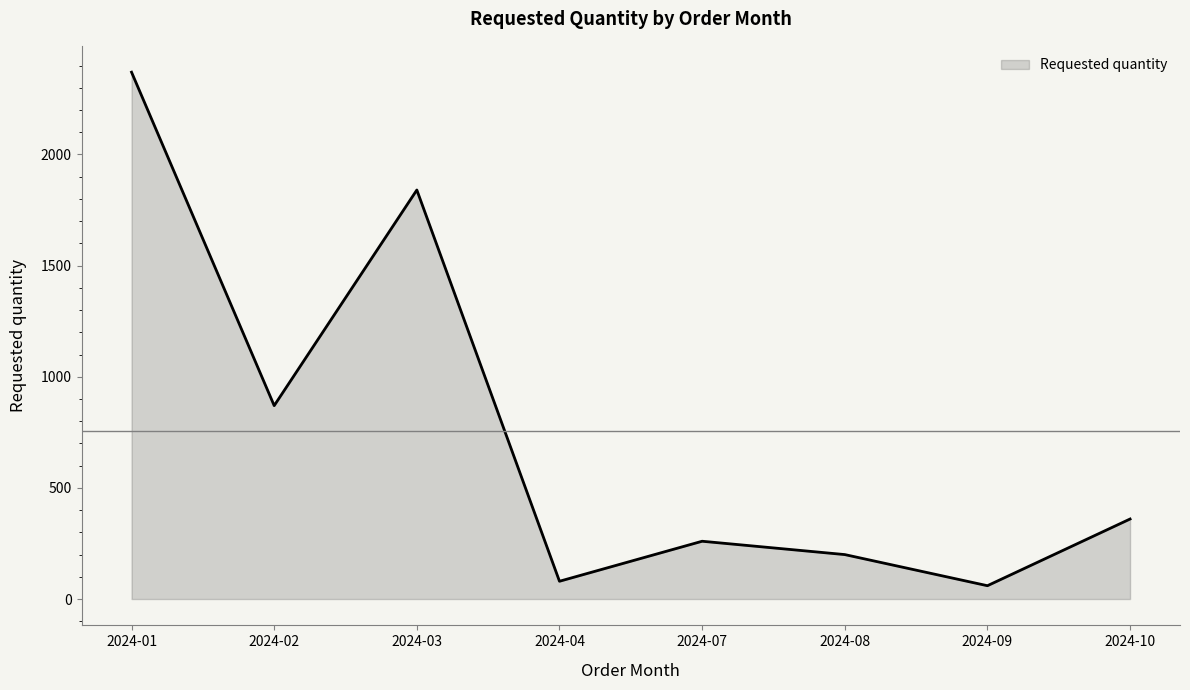

What is the minimum value shown in the chart?

60